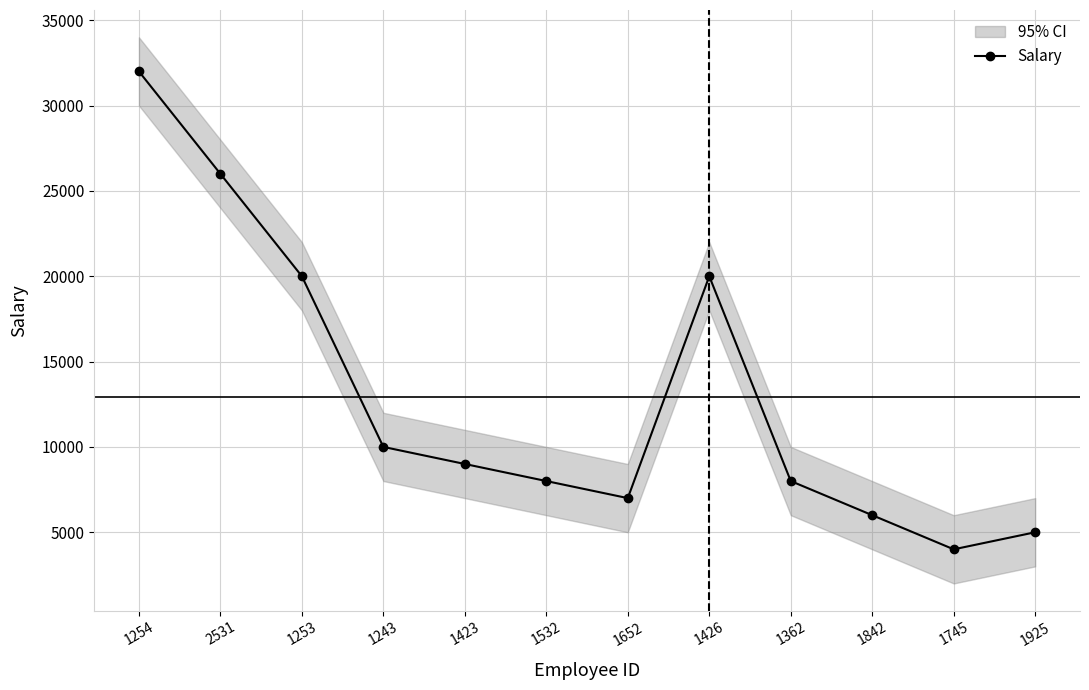

Count the number of categories in the chart.

12